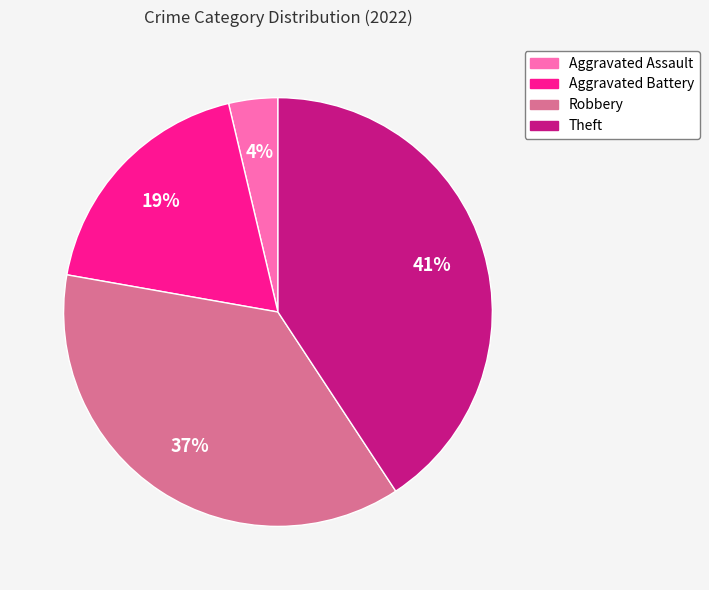

True or false: Theft accounts for 34% of the total.

False